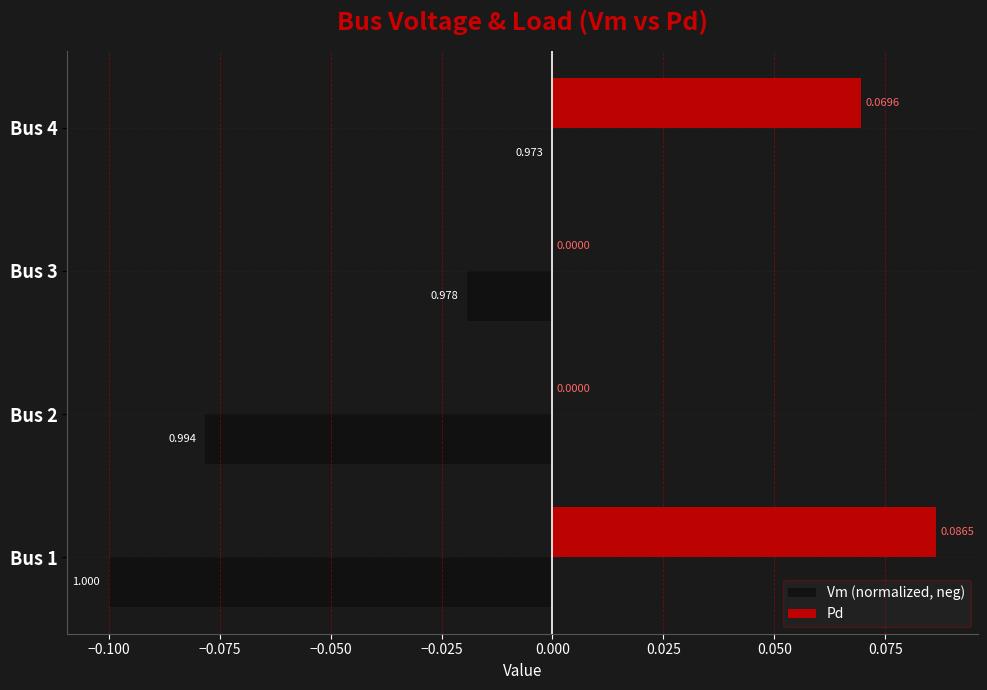

Where is Vm (normalized, neg) nearest to the value 0?

Bus 4